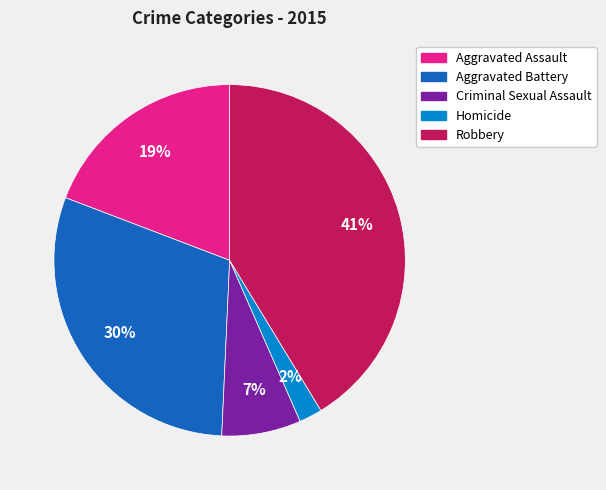

Count the number of slices in the pie.

5